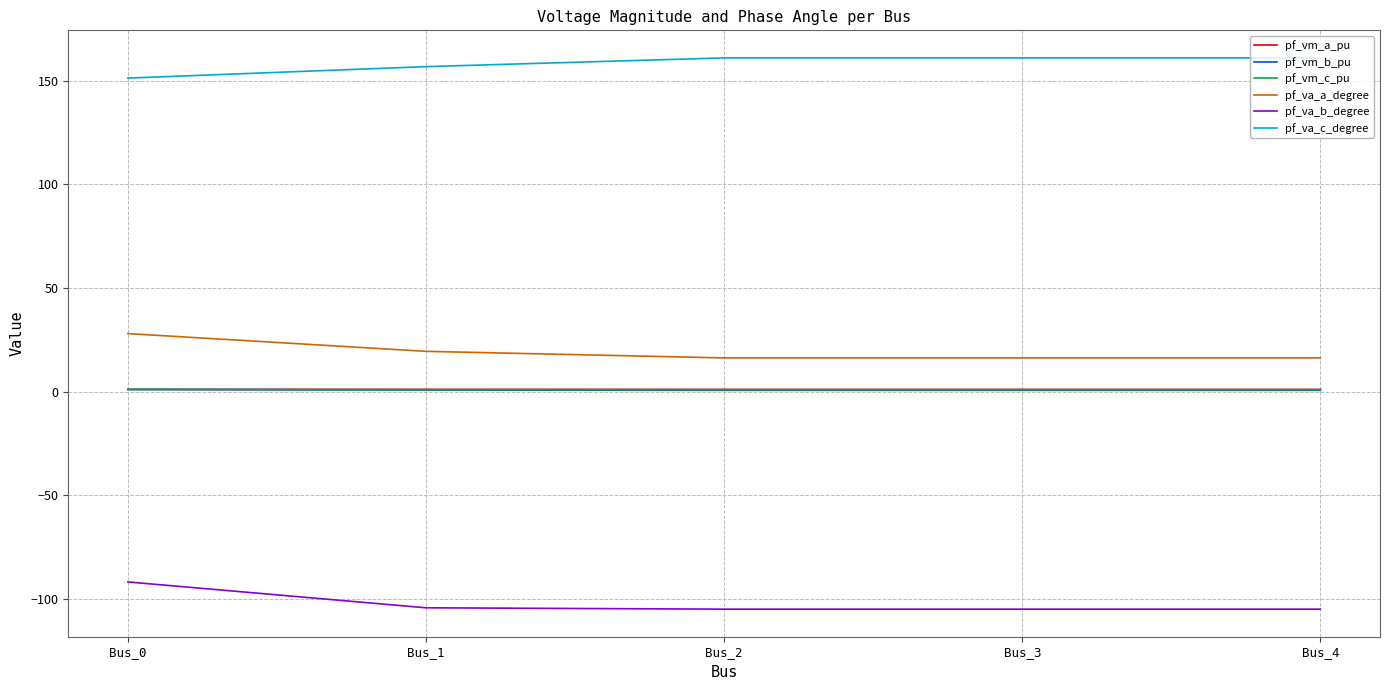

How many lines are shown in the chart?

6